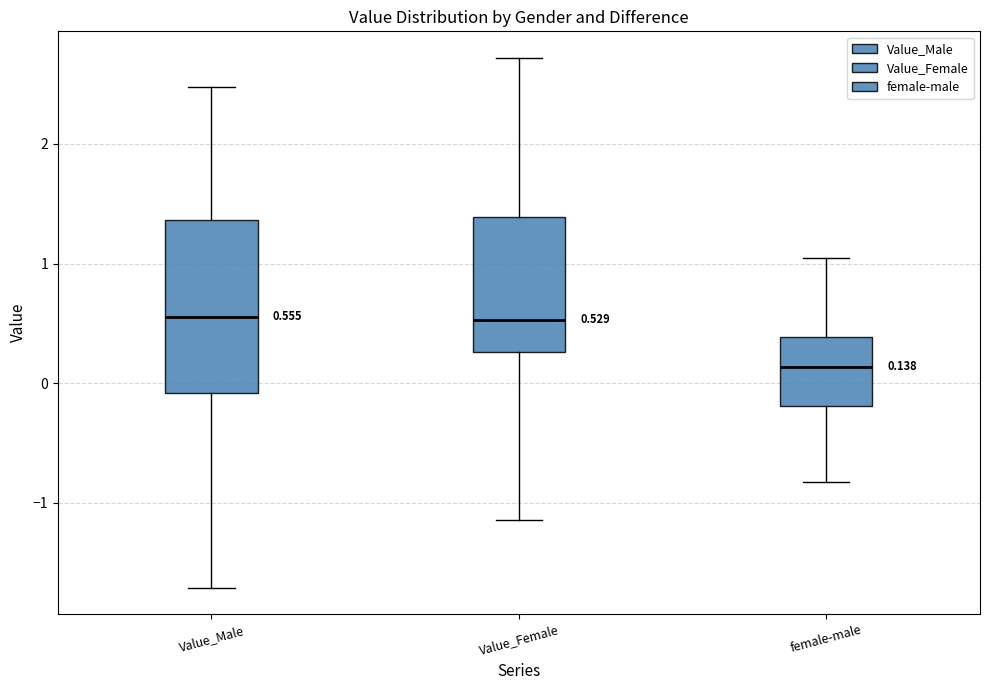

Comparing the boxes themselves (not the whiskers), which one is the tallest?

Value_Male